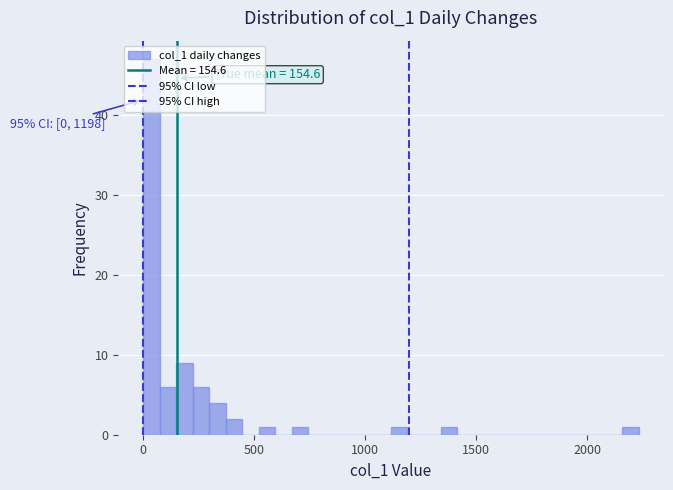

Read against the x-axis, roughly where is the centre of the tallest bar?

50